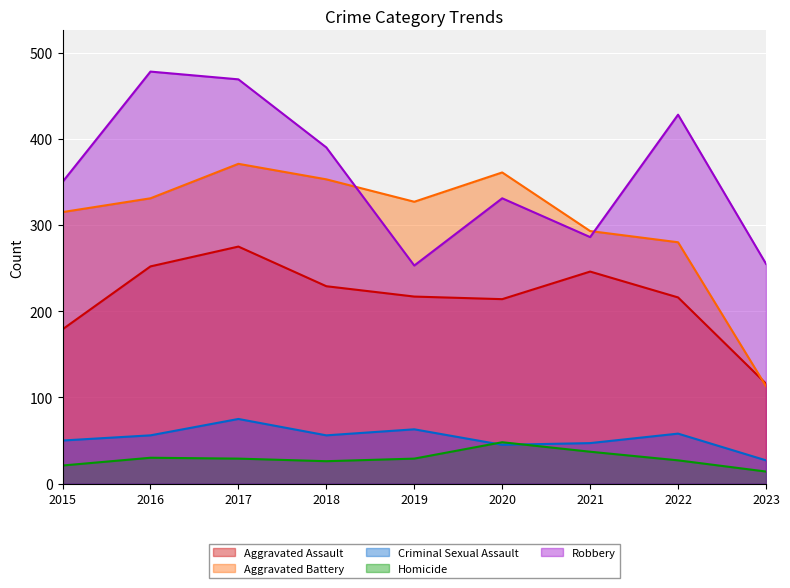

At which category is the sum across all series the highest?

2017